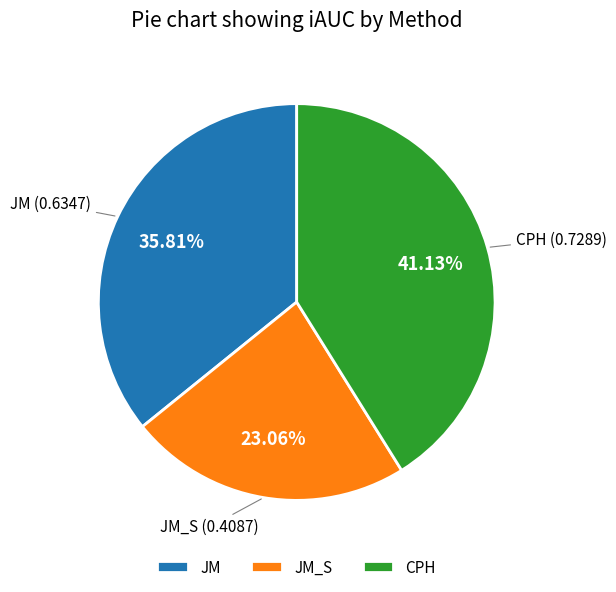

How many segments does this pie chart have?

3